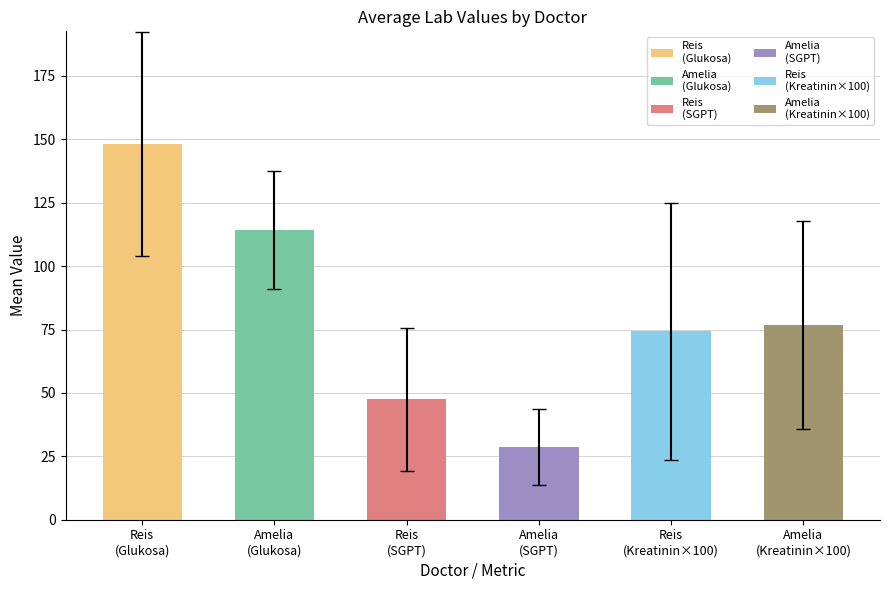

Which category has the highest value across all series?

dr. ANDI MUHAMMAD REIS R SAIBY, Sp.JP